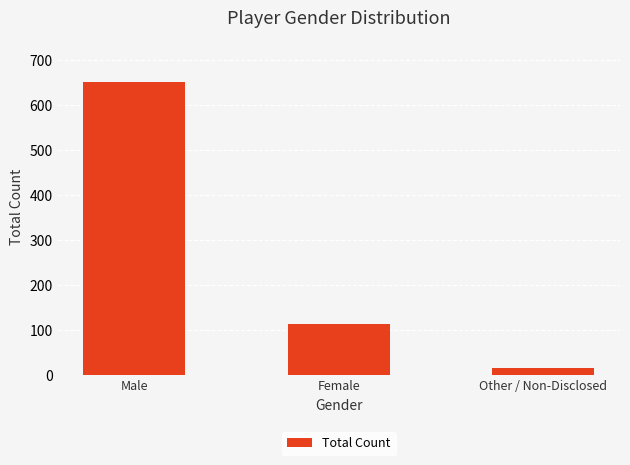

Reading left to right, list all the values displayed in this chart.

652	113	15